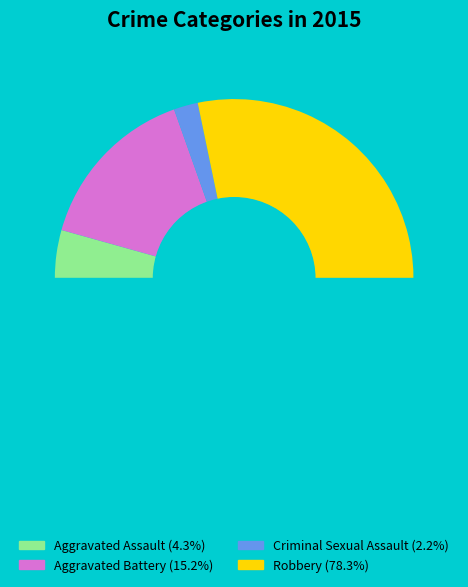

What portion of the pie excludes Aggravated Assault?

95.7%